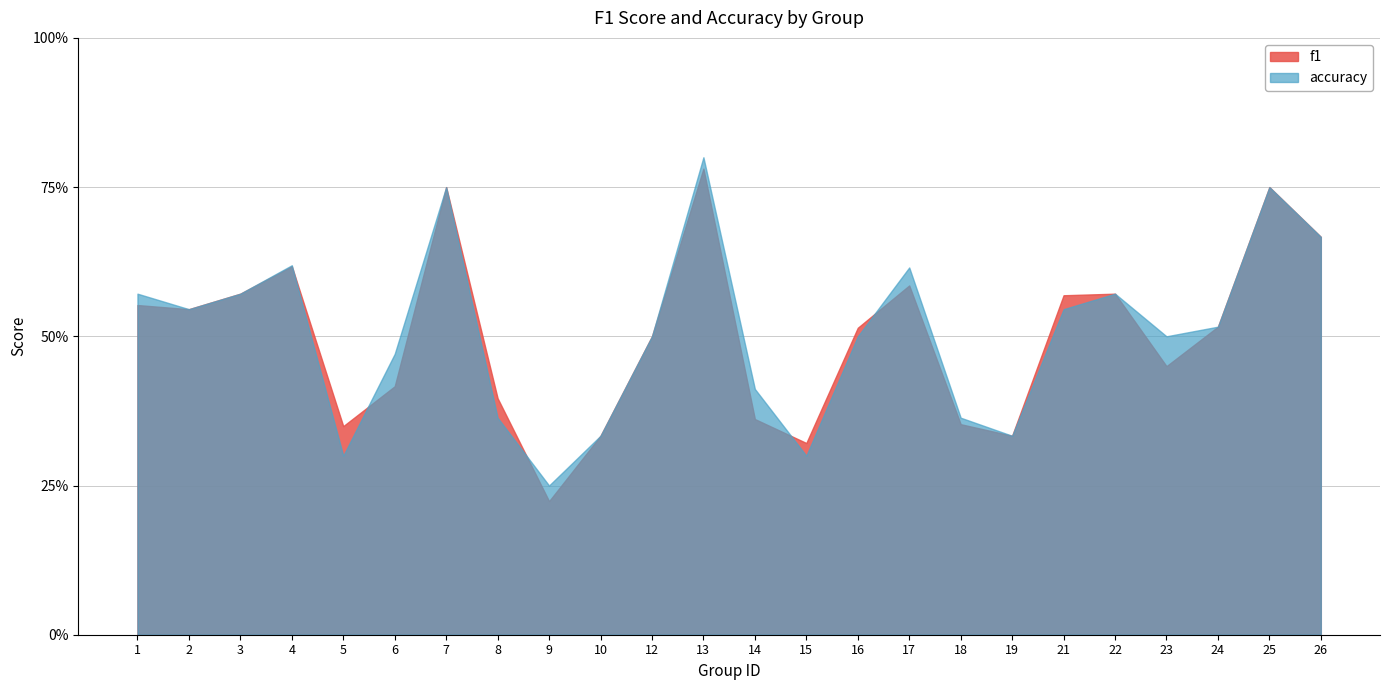

Read the accuracy value at 2.

0.5